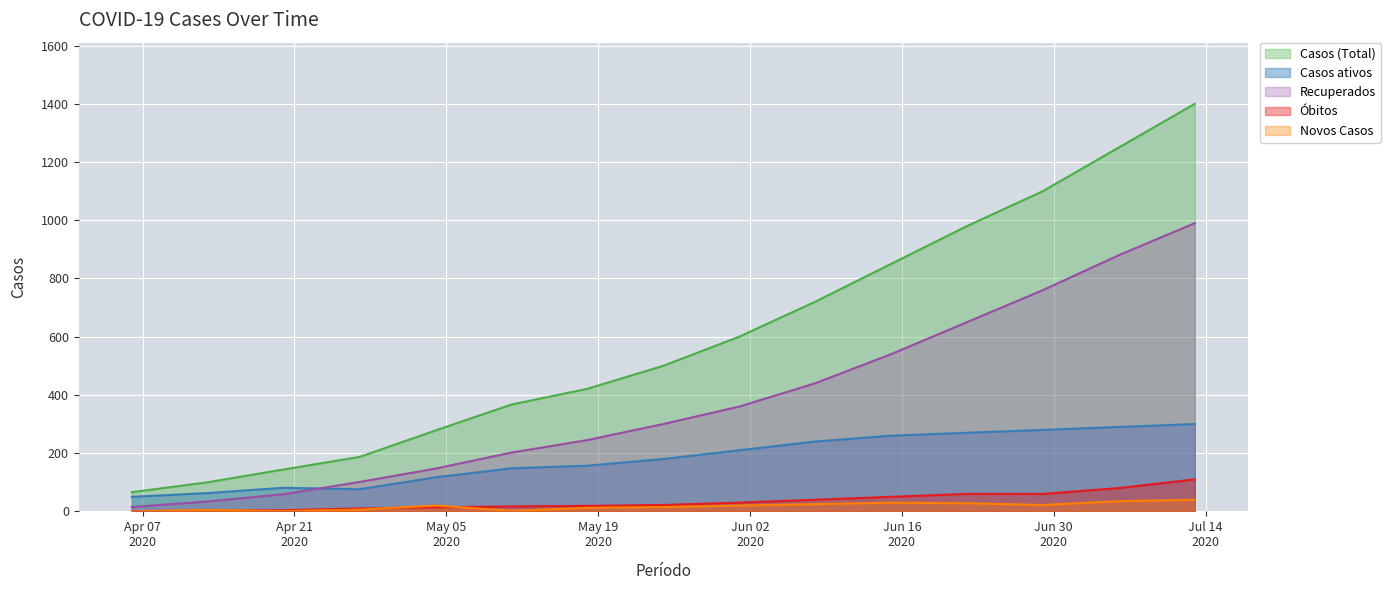

Is it true that Casos ativos equals 117 at 2020-05-04?

True